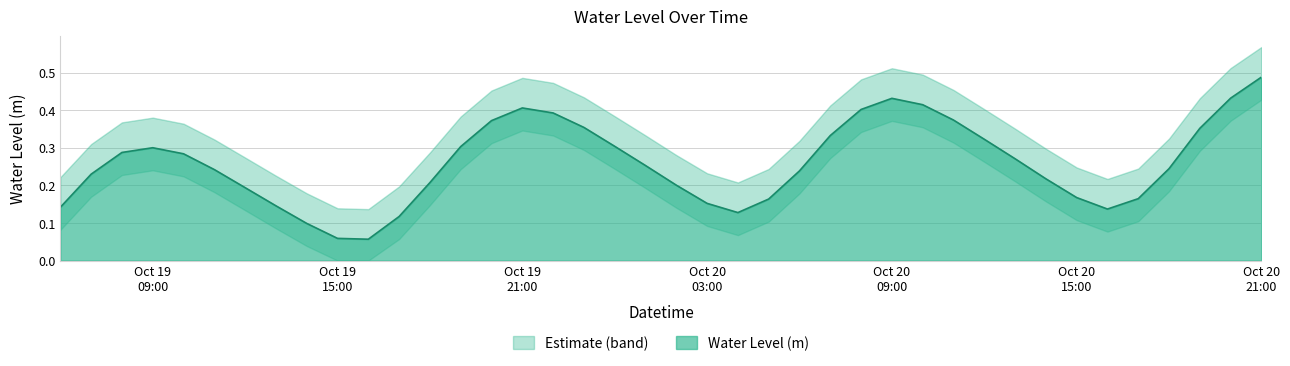

Reading left to right, transcribe all the data shown in this chart.

0.1	0.2	0.3	0.3	0.3	0.2	0.2	0.1	0.1	0.1	0.1	0.1	0.2	0.3	0.4	0.4	0.4	0.4	0.3	0.3	0.2	0.2	0.1	0.2	0.2	0.3	0.4	0.4	0.4	0.4	0.3	0.3	0.2	0.2	0.1	0.2	0.2	0.4	0.4	0.5